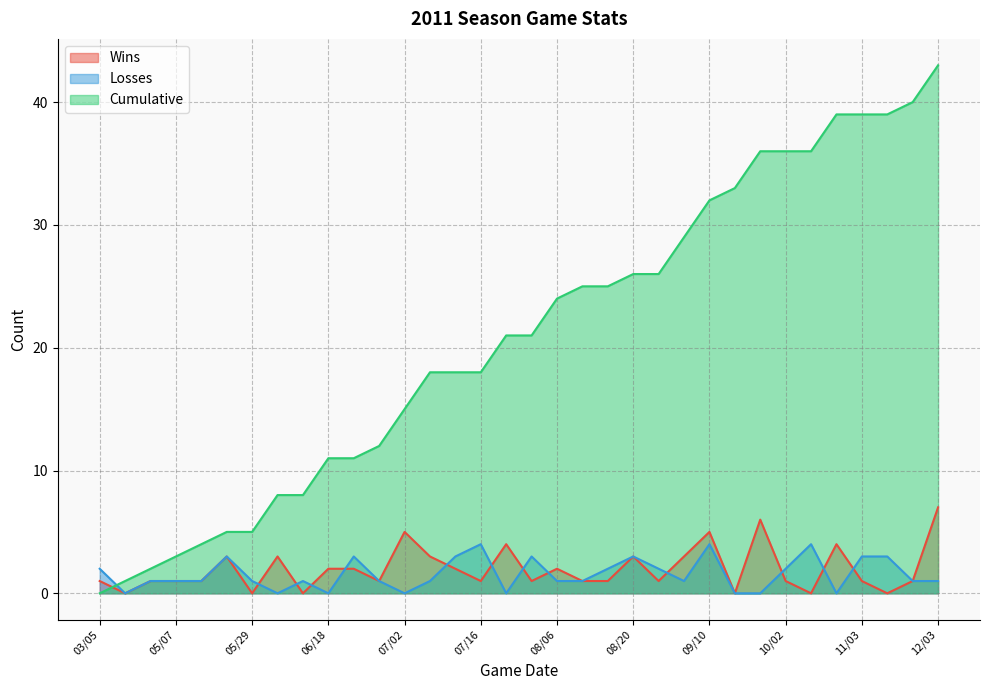

Is the value of Wins at 11/03 greater than the value of Losses at 07/13?

No